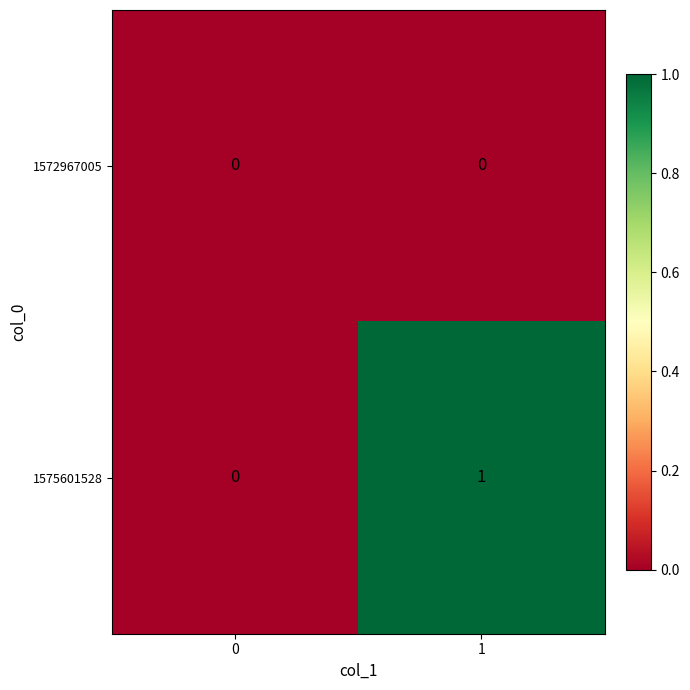

Which series changed the most between 0 and 1?

1575601528